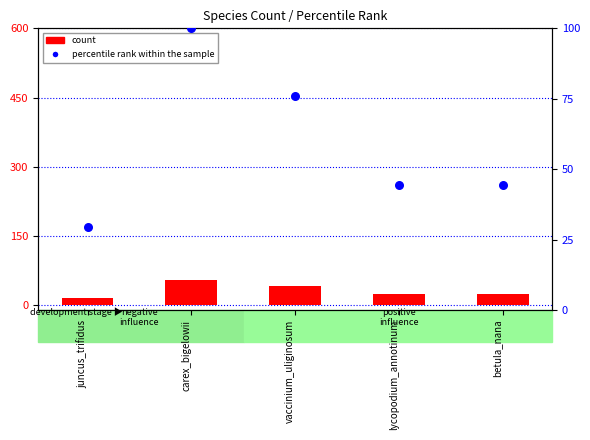

What are all the series names shown in the legend?

count, percentile rank within the sample